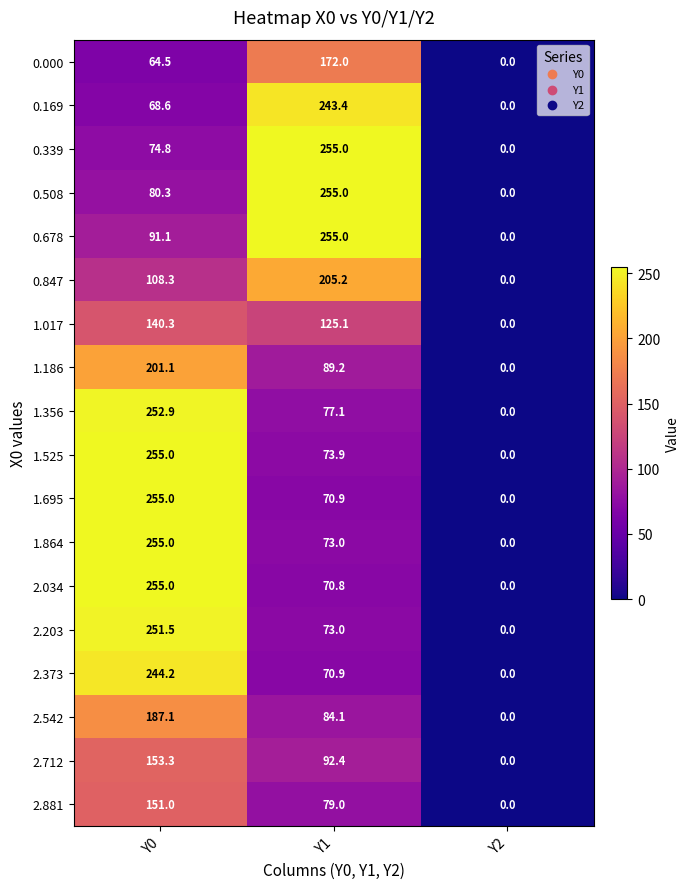

What is the spread (max minus min) of values at Y1?

184.2